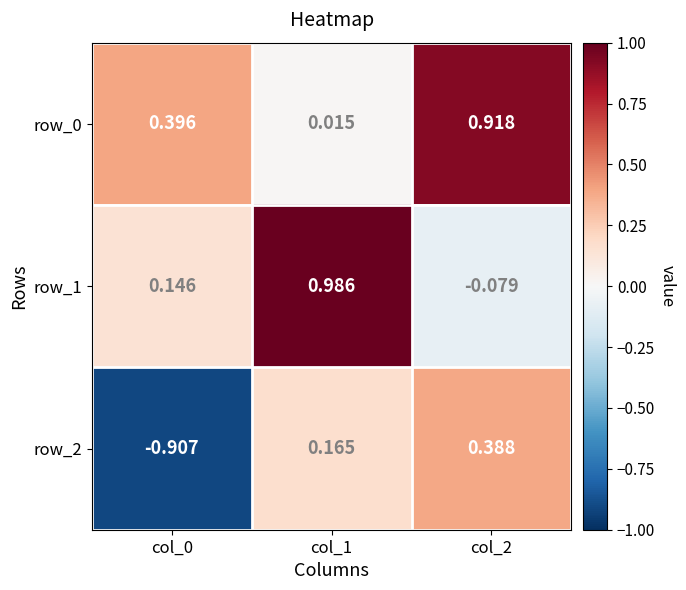

Is the value of row_1 at col_2 greater than the value of row_2 at col_0?

Yes